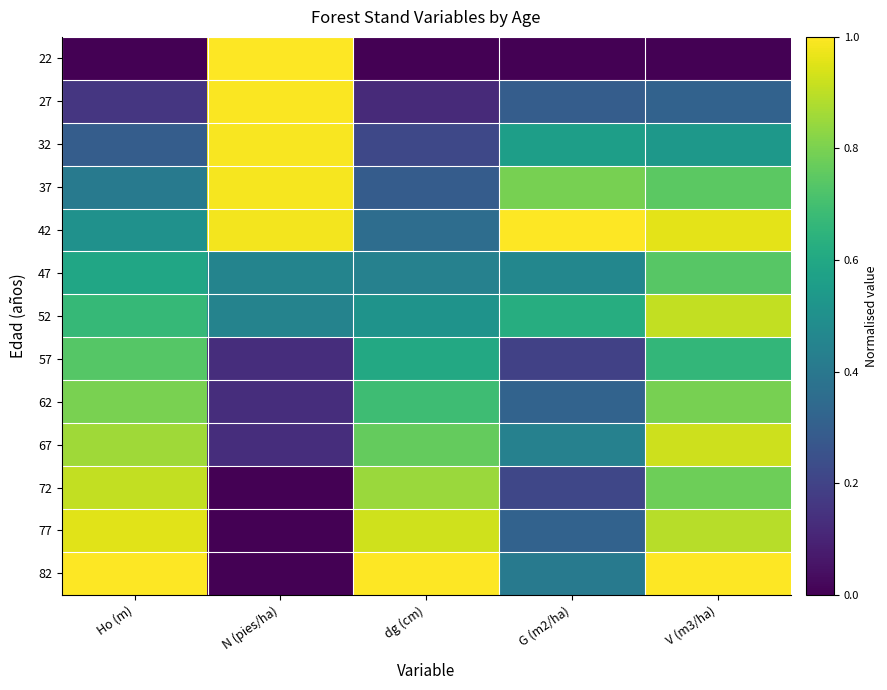

Which has a higher value, N (pies/ha) or Ho (m)?

N (pies/ha)